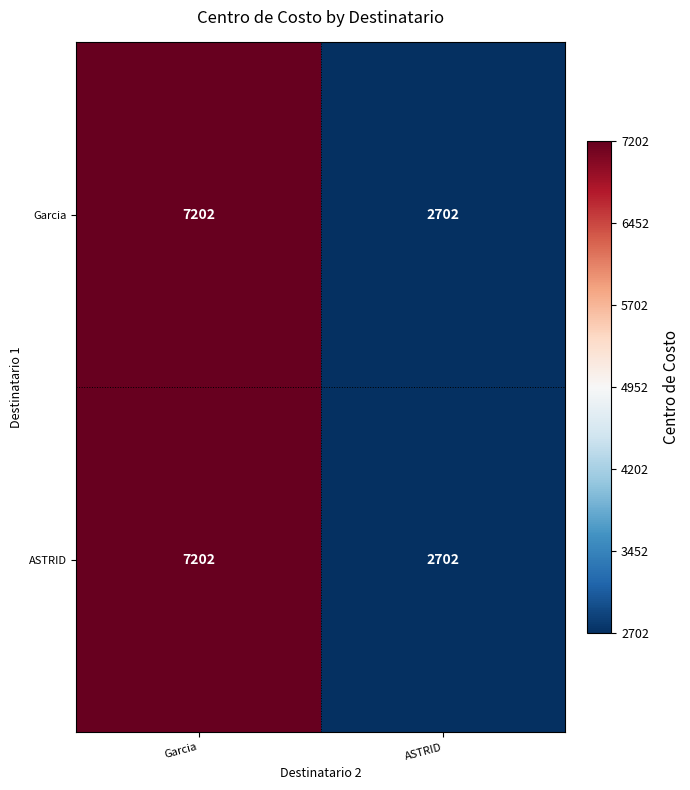

Read the Garcia value at Garcia, to the nearest 10.

7200